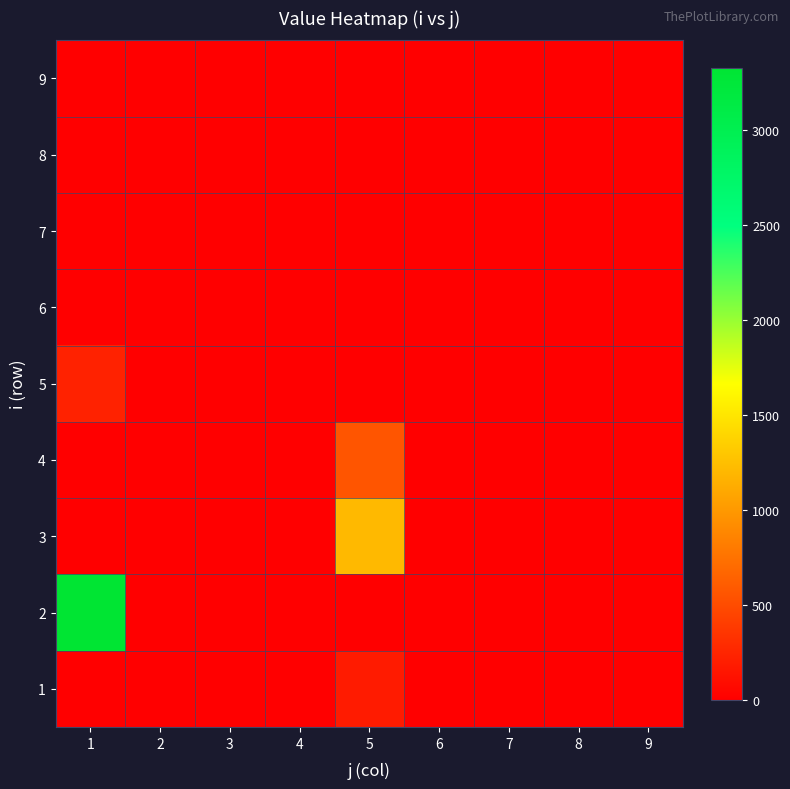

Rank the series at 3 from highest to lowest value.

1, 2, 3, 4, 5, 6, 7, 8, 9